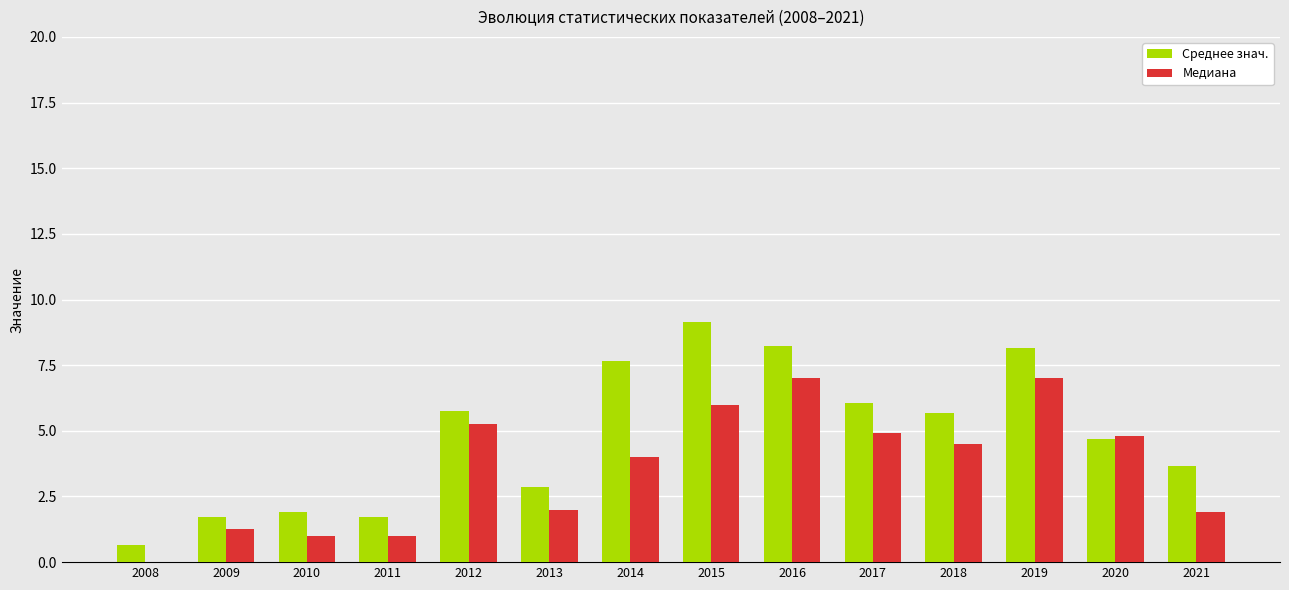

The value of Среднее знач. at 2017 is 10.5. True or false?

False